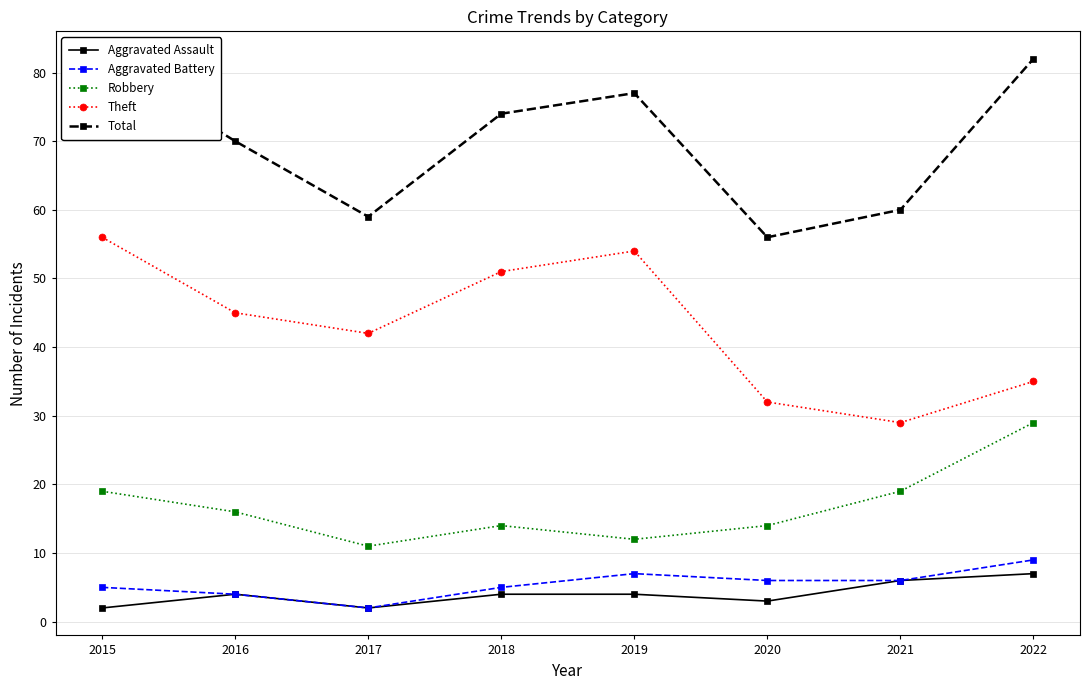

What is the spread (max minus min) of values at 2021?

54